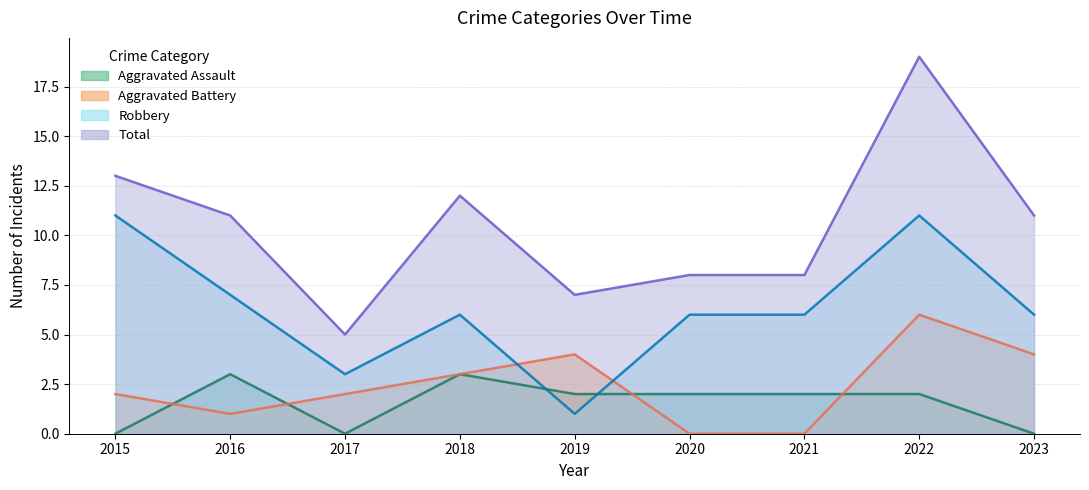

What is the difference between the highest and lowest values at 2022?

17